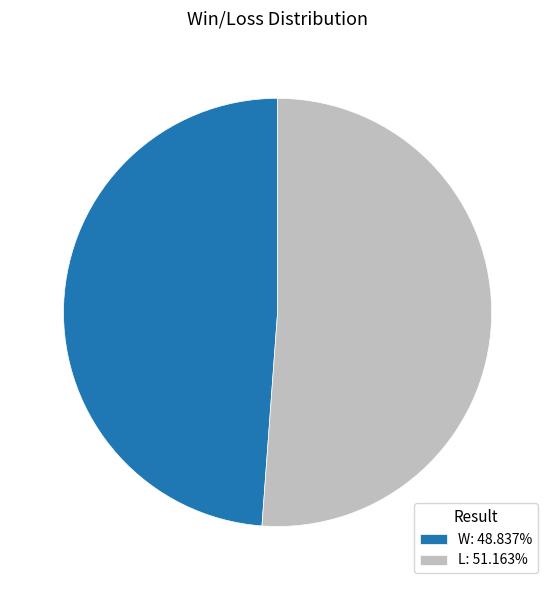

Approximately how many times larger is the value at W compared to L?

1.0